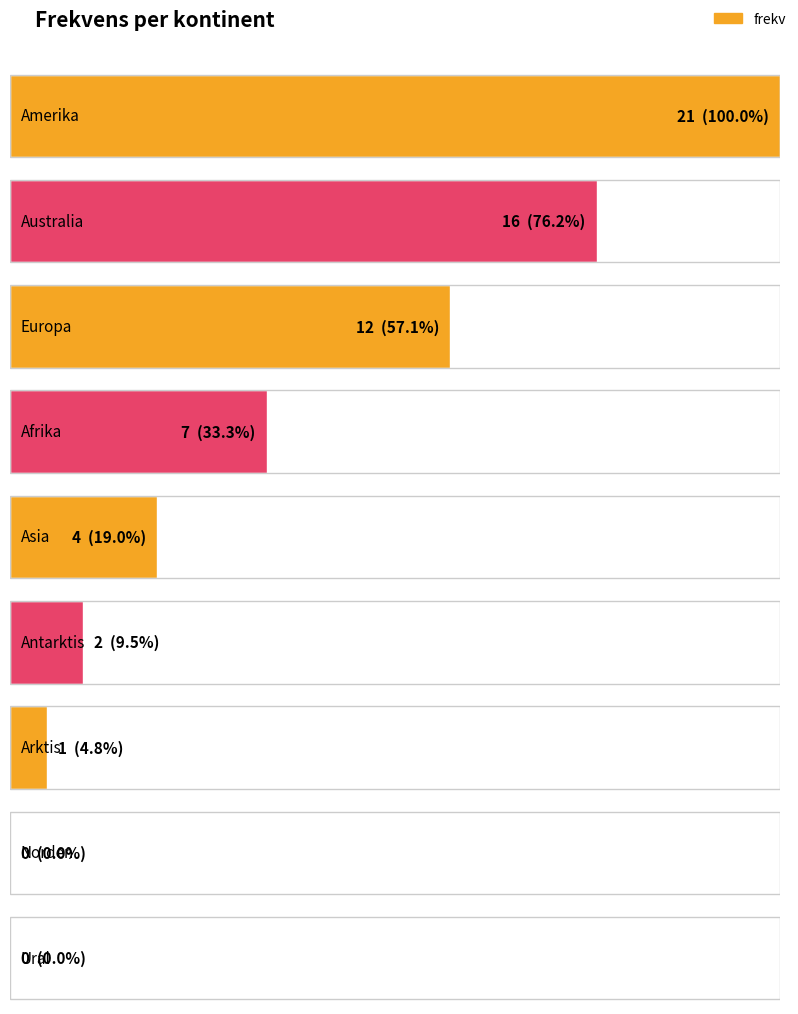

What is the label of the 5th bar from the left?

Asia